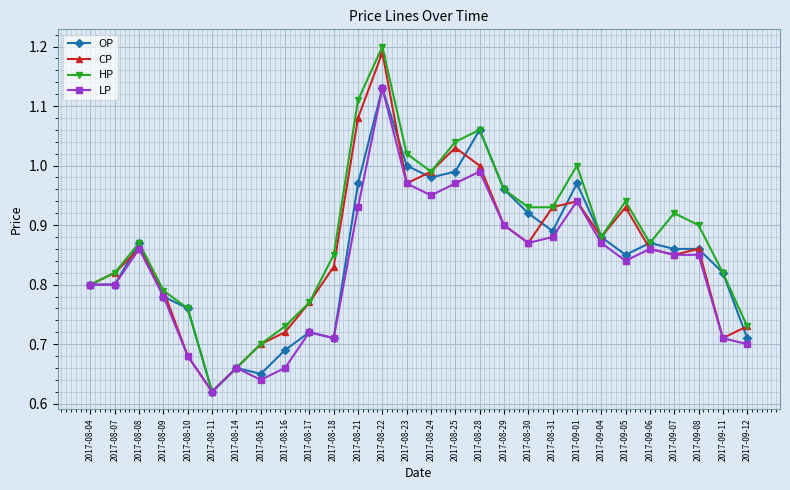

Which series has the widest spread of values?

HP